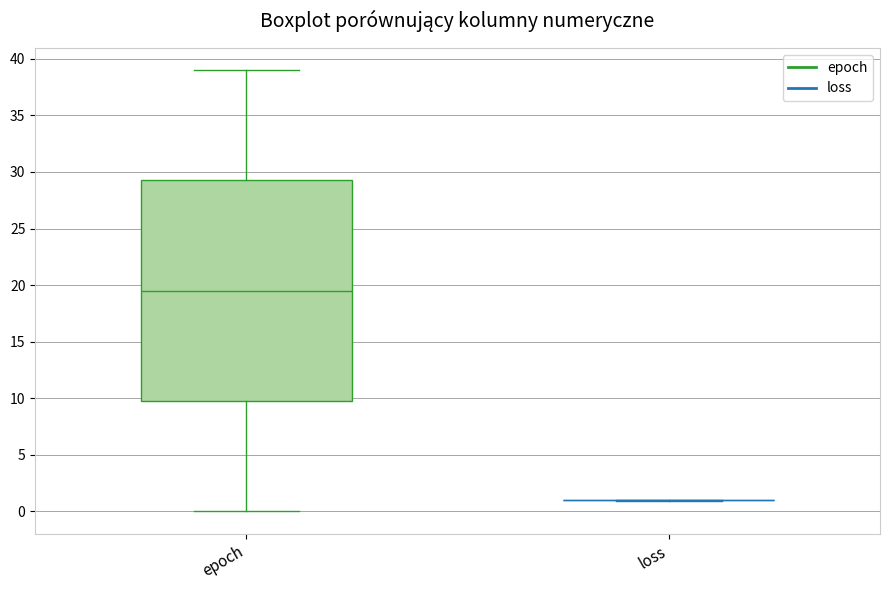

Reading left to right, read every box against the y-axis: the position of its median line, the range the box covers, and the ends of its whiskers. The values are not printed on the chart, so give them approximately, as read against the axis.

epoch: median 19.5, box 10.0 to 29.5, whiskers 0.0 to 39.0
loss: box collapsed to a line at 1.0, whiskers 1.0 to 1.0